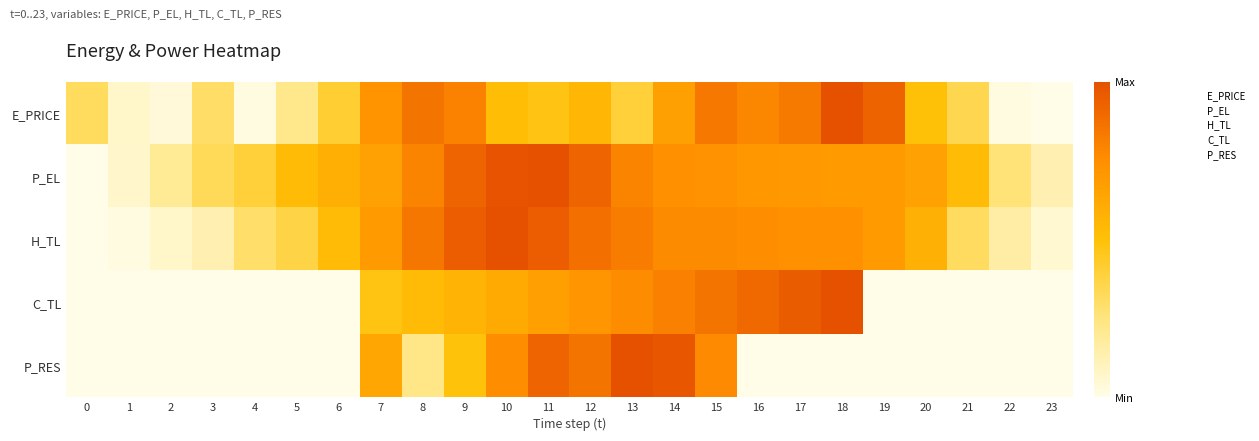

Which category has the lowest value across all series?

23